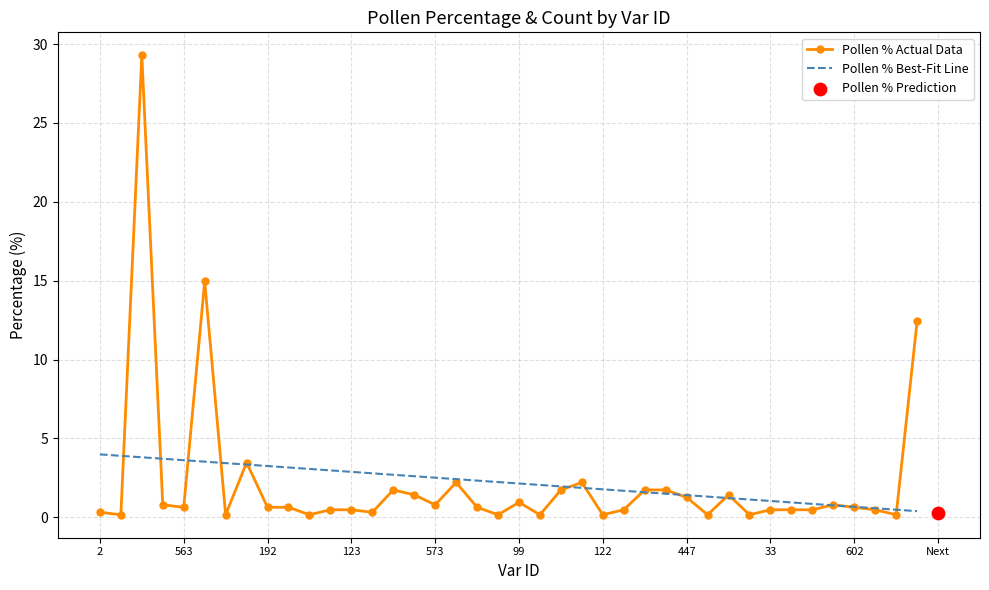

Which series reaches the maximum Y coordinate?

Pollen % Actual Data